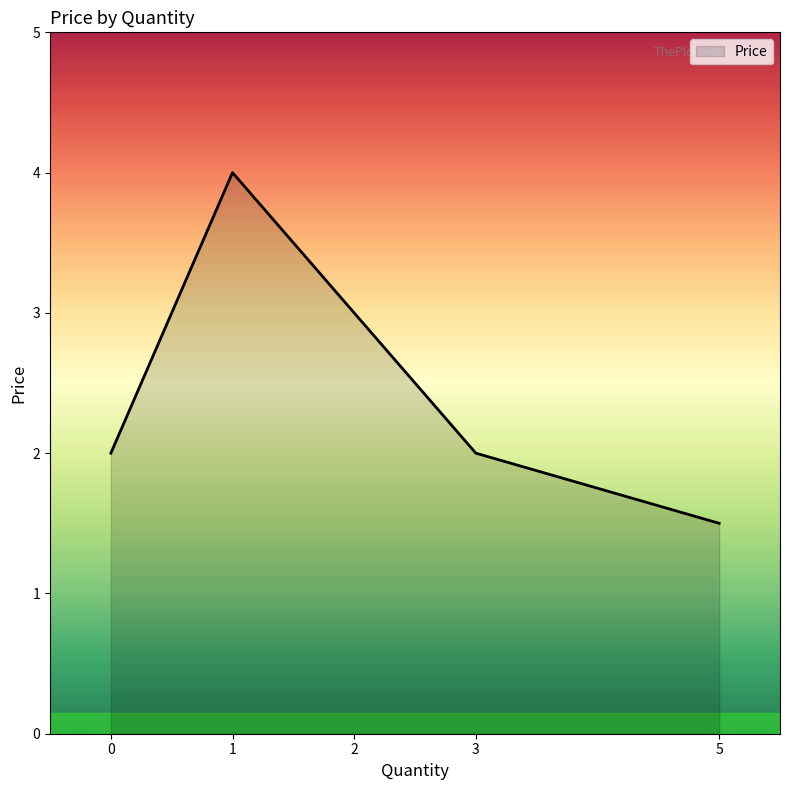

Is it true that the value at 1 is 2.1?

False